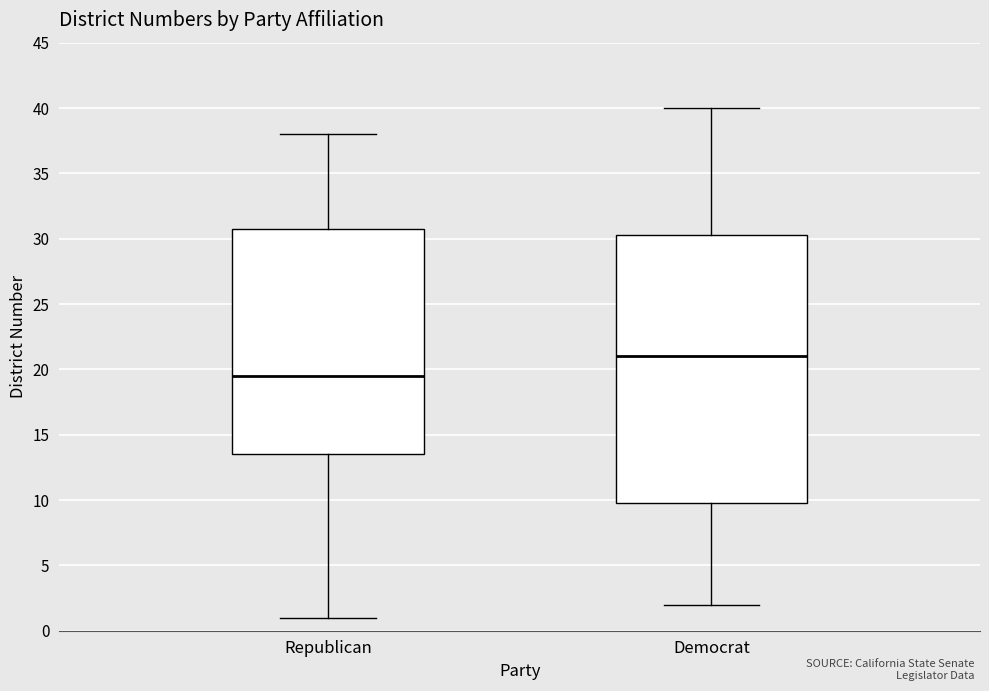

Comparing the boxes themselves (not the whiskers), which one is the tallest?

Democrat